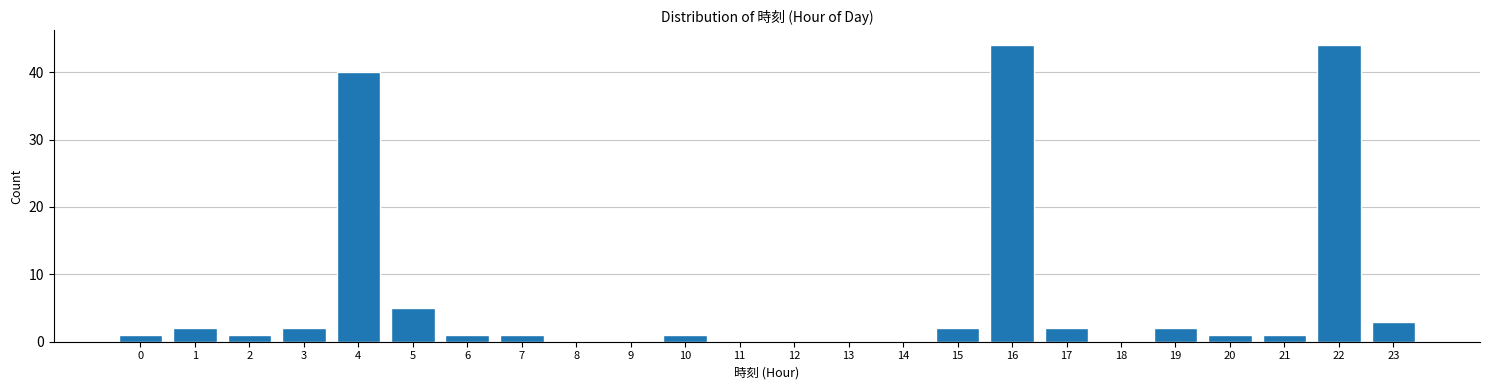

Reading left to right, extract all data points from this chart.

0=1	1=2	2=1	3=2	4=40	5=5	6=1	7=1	8=0	9=0	10=1	11=0	12=0	13=0	14=0	15=2	16=44	17=2	18=0	19=2	20=1	21=1	22=44	23=3